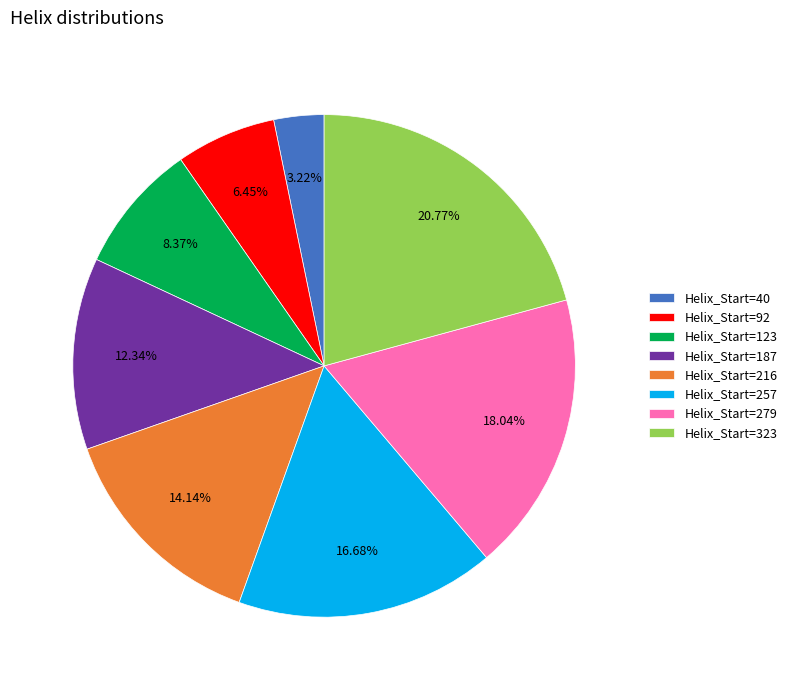

Which category has the biggest portion of the pie?

Helix_Start=323